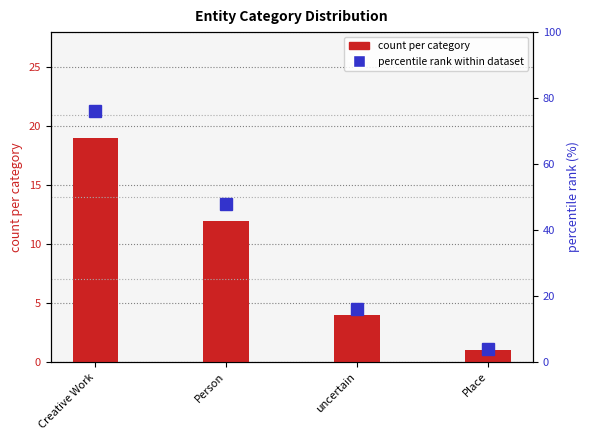

Count the percentile rank within dataset values in the range 16 to 76.

3